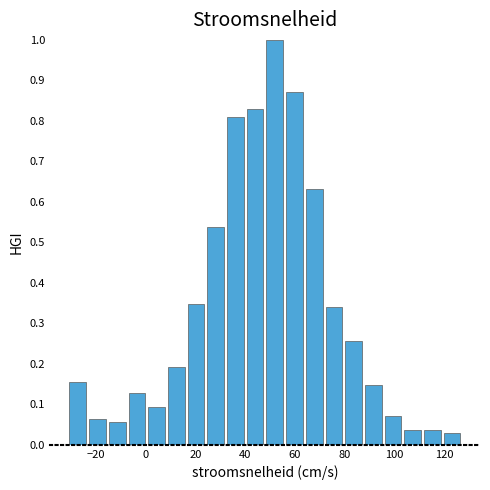

Around what value on the x-axis is the tallest bar? Give the approximate position of its centre, as read against the axis.

52